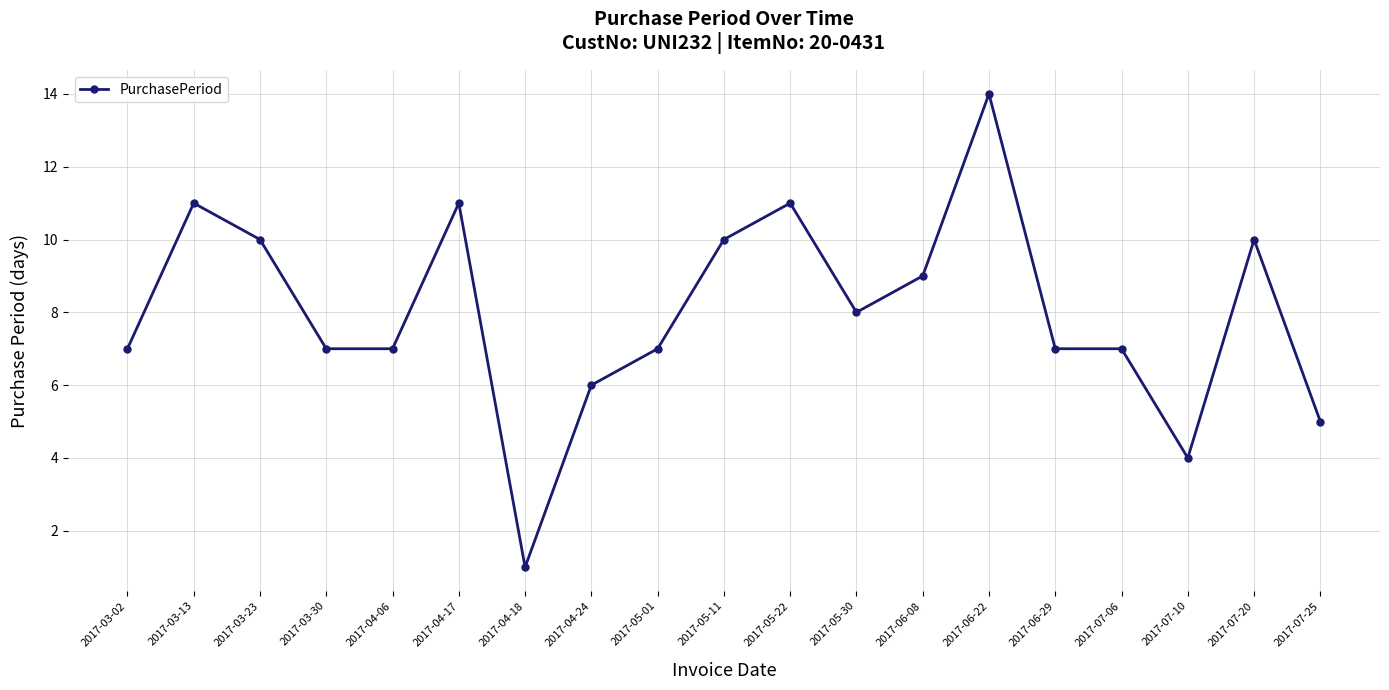

The chart shows a value of 9 at 2017-04-24. True or false?

False